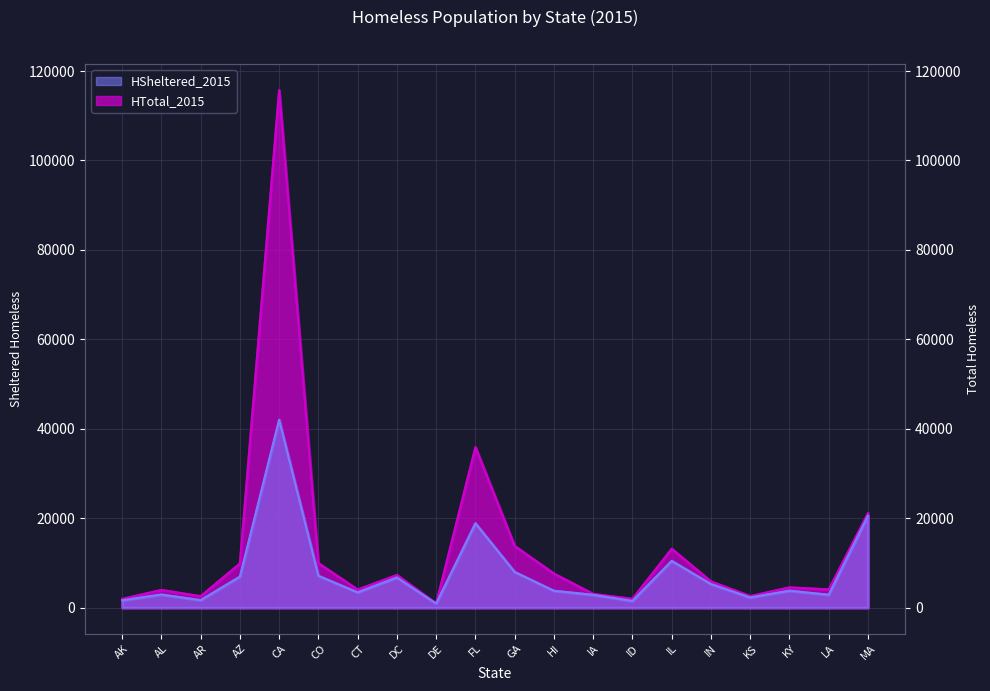

In HTotal_2015, how many points are lower than both neighbors (excluding endpoints)?

6